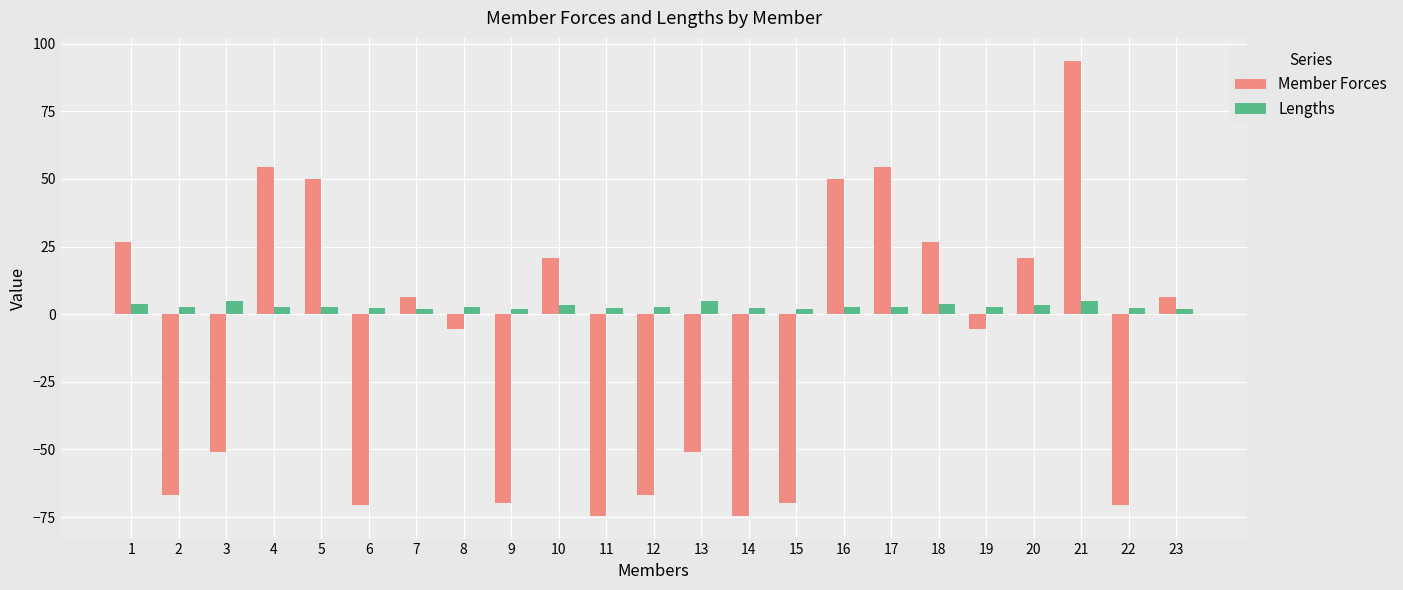

What is the spread (max minus min) of values at 2?

69.5